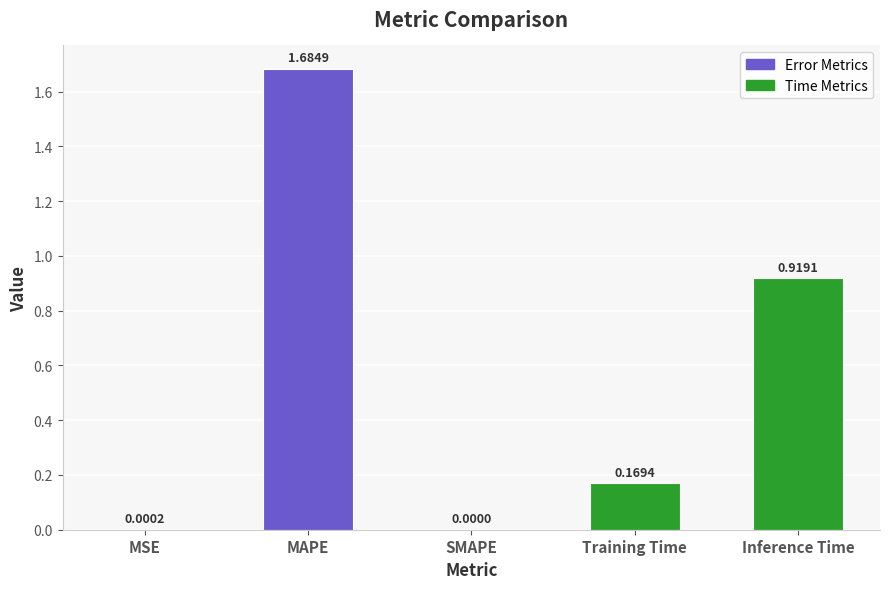

The value at Inference Time is 0.3. True or false?

False